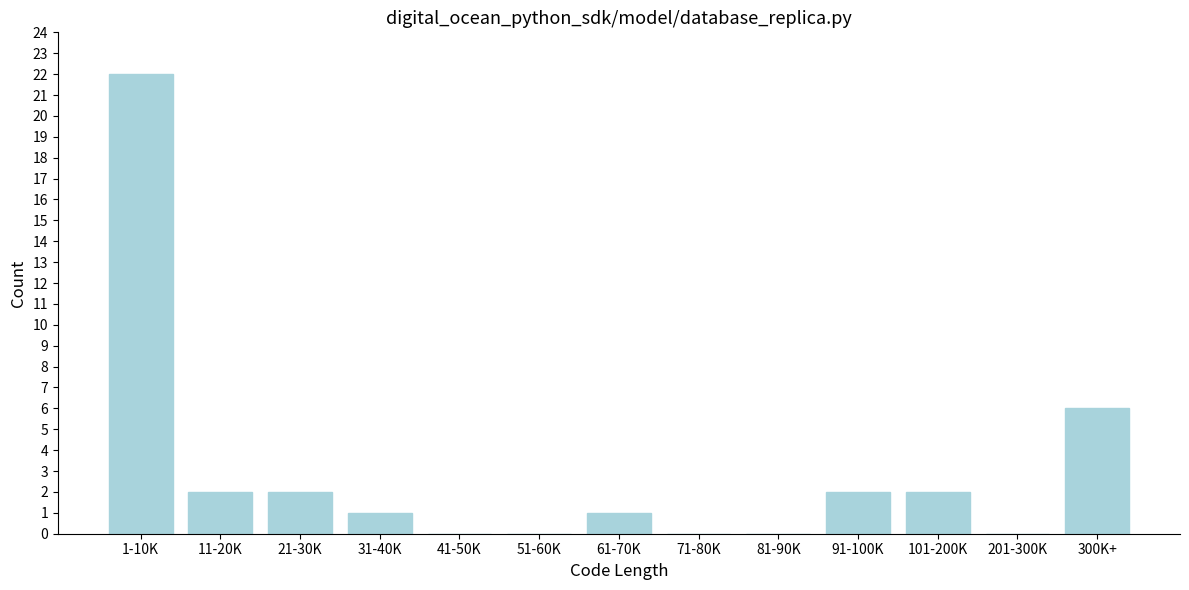

Reading left to right, transcribe all the data shown in this chart.

1-10K=22	11-20K=2	21-30K=2	31-40K=1	41-50K=0	51-60K=0	61-70K=1	71-80K=0	81-90K=0	91-100K=2	101-200K=2	201-300K=0	300K+=6